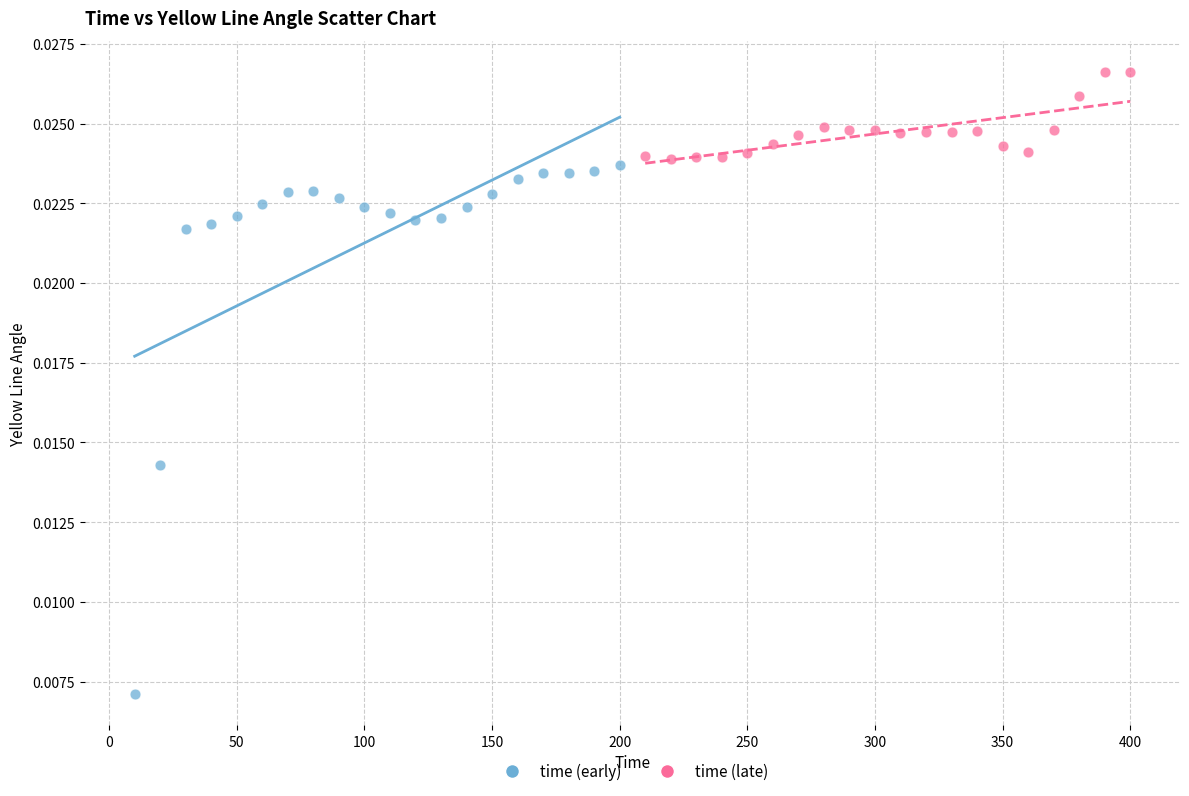

What are all the series names shown in the legend?

time (early), time (late)